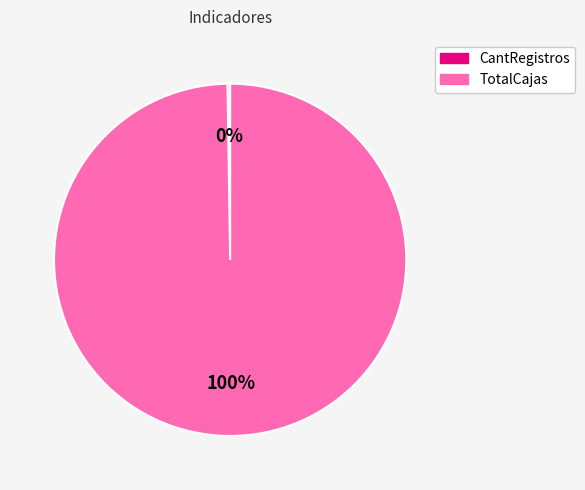

The TotalCajas slice represents 100% of the pie. True or false?

True